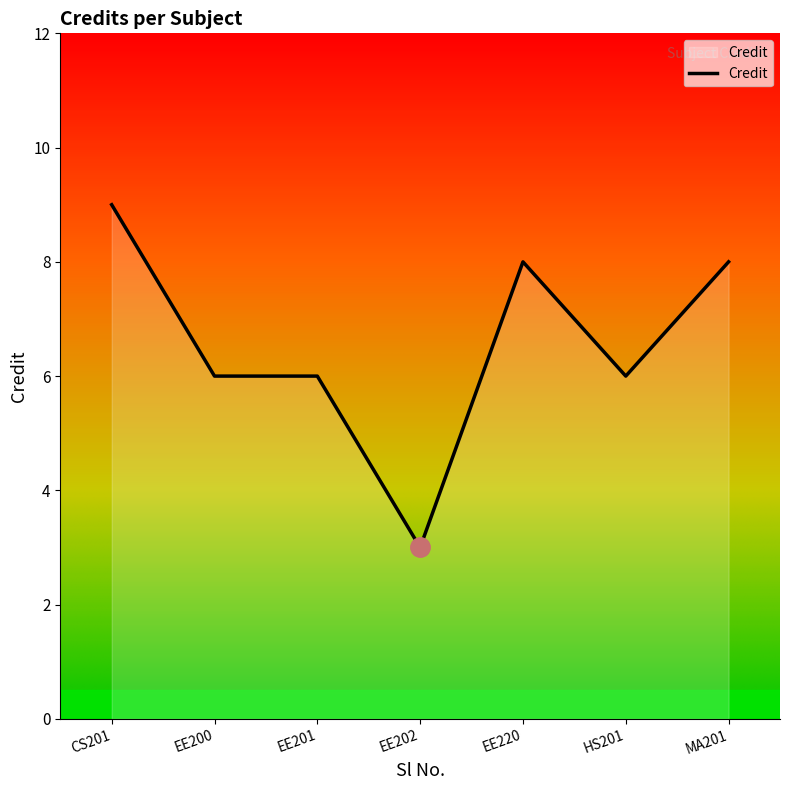

Which has a higher value, EE200 or EE202?

EE200